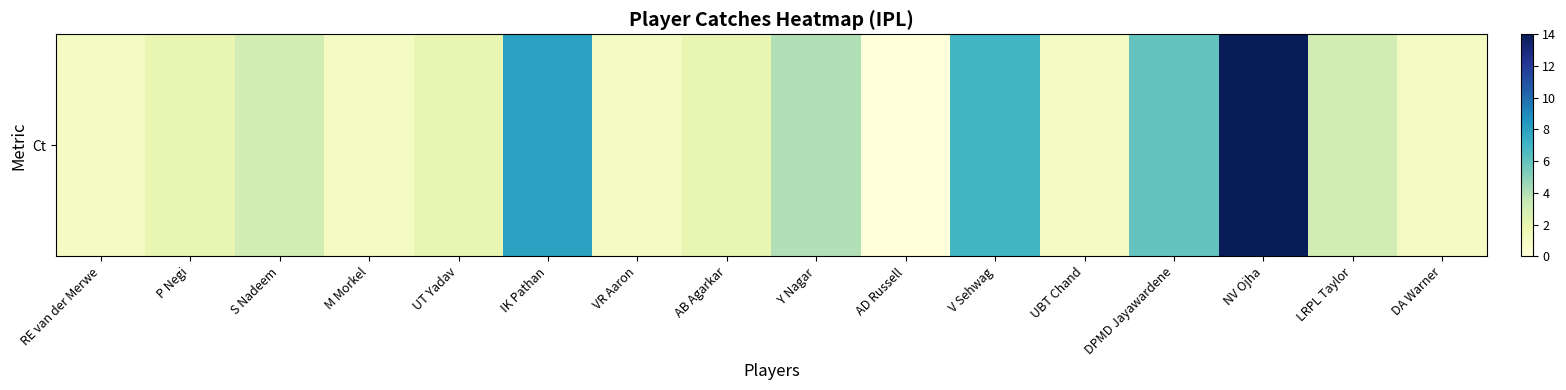

Where is the data nearest to the value 7?

V Sehwag